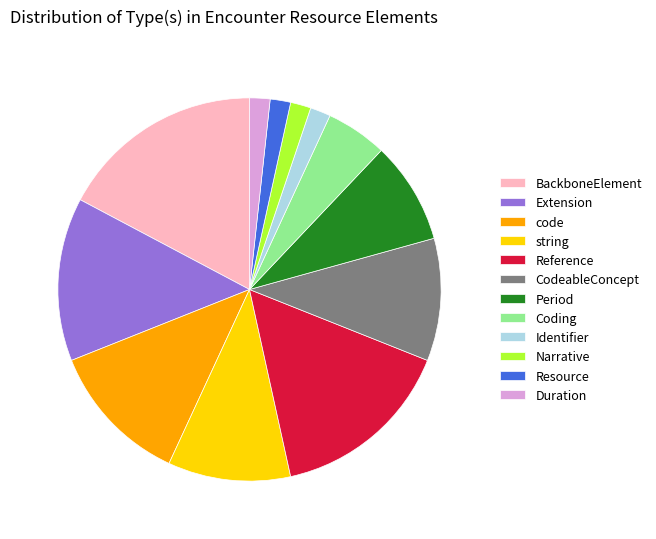

Is there a majority slice in this chart?

No